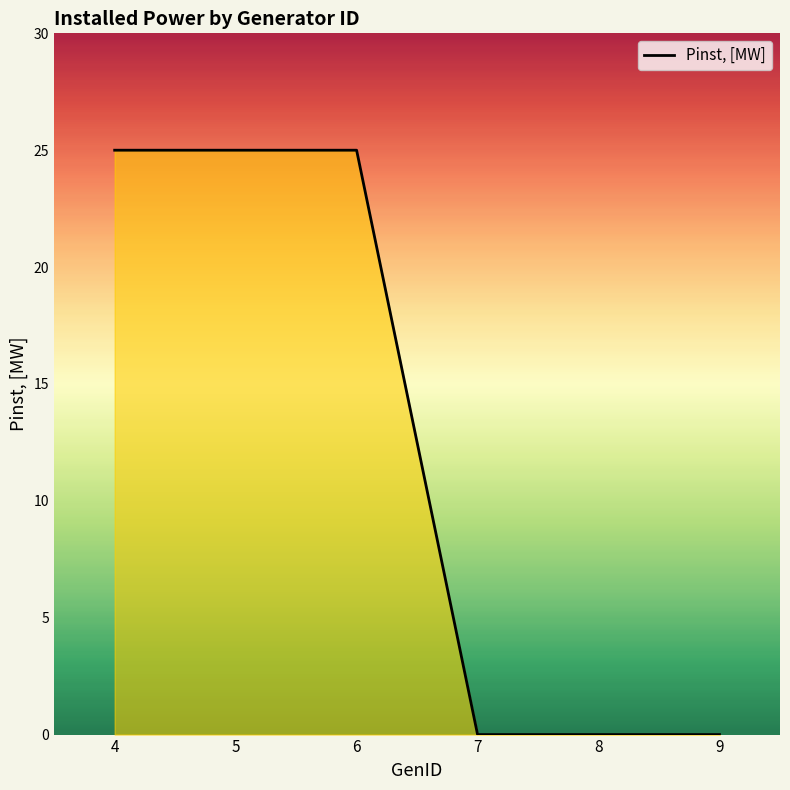

What is the maximum value shown in the chart?

25